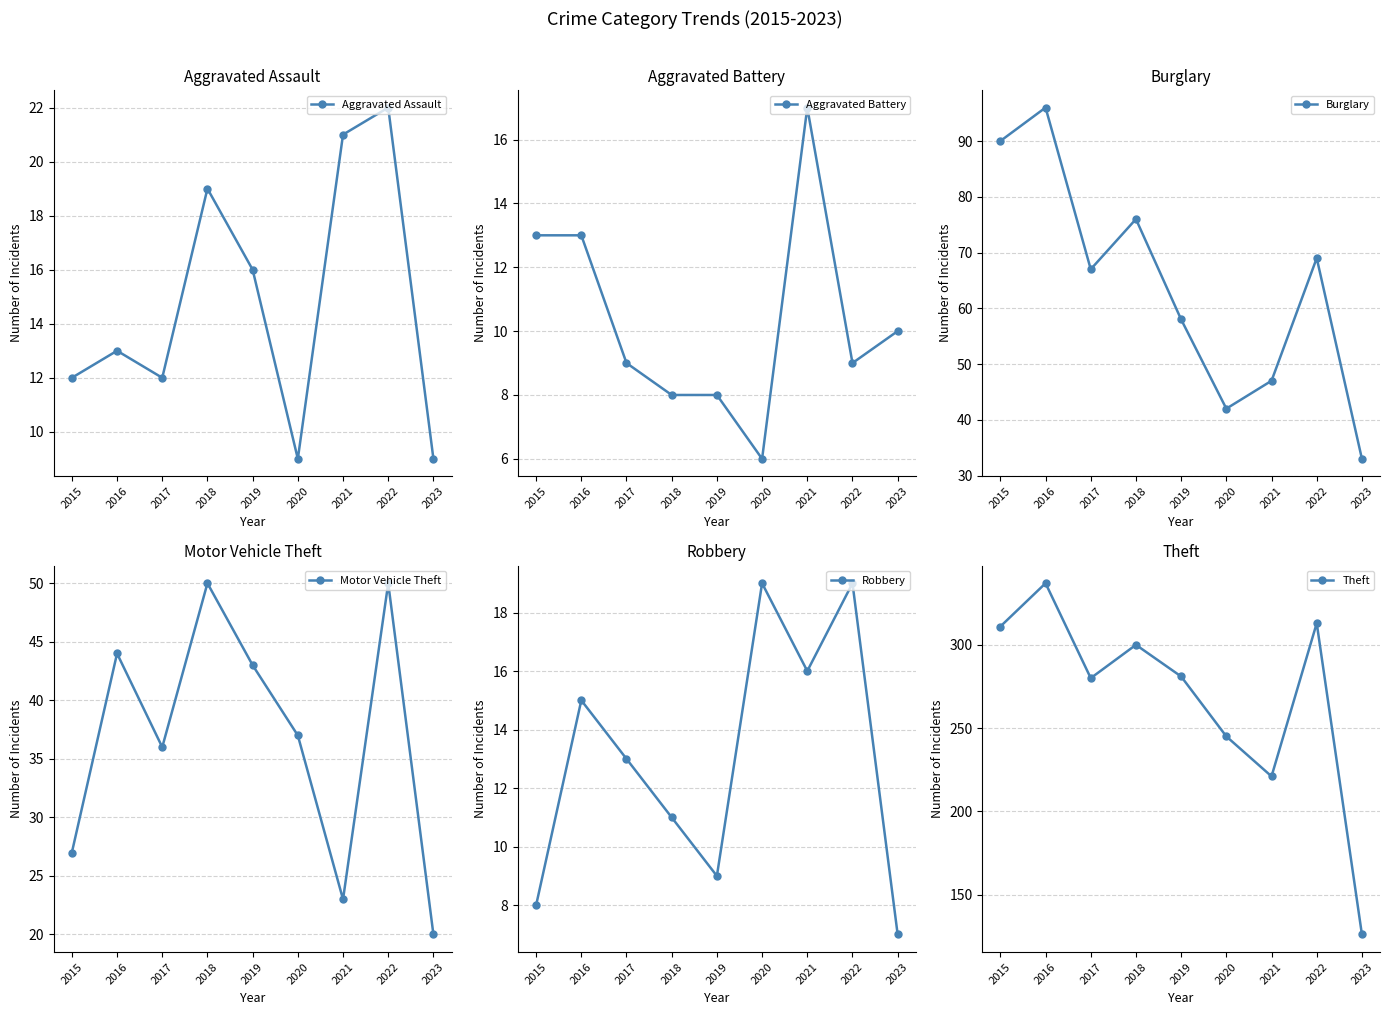

At which label does Burglary reach its minimum?

2023